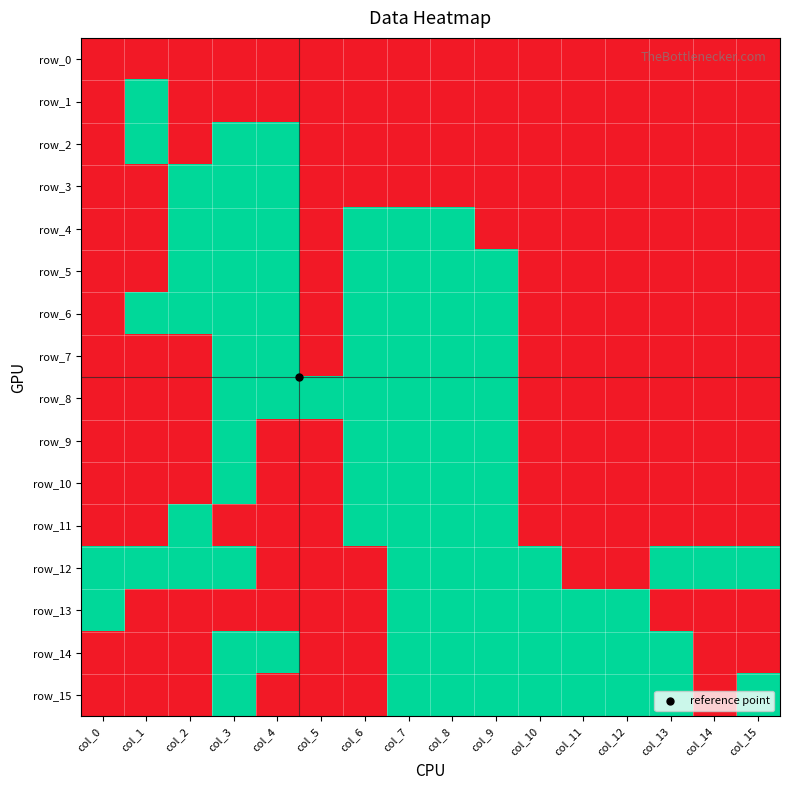

Which category has the highest value in the row_8 series?

col_3